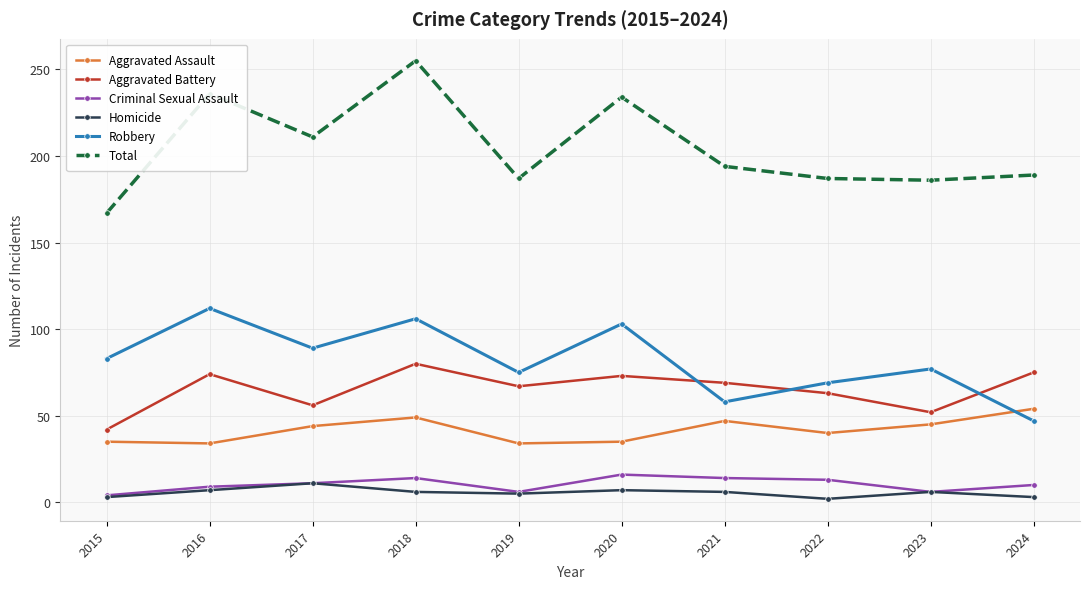

What is the difference between the second highest and second lowest values in the Total series?

50